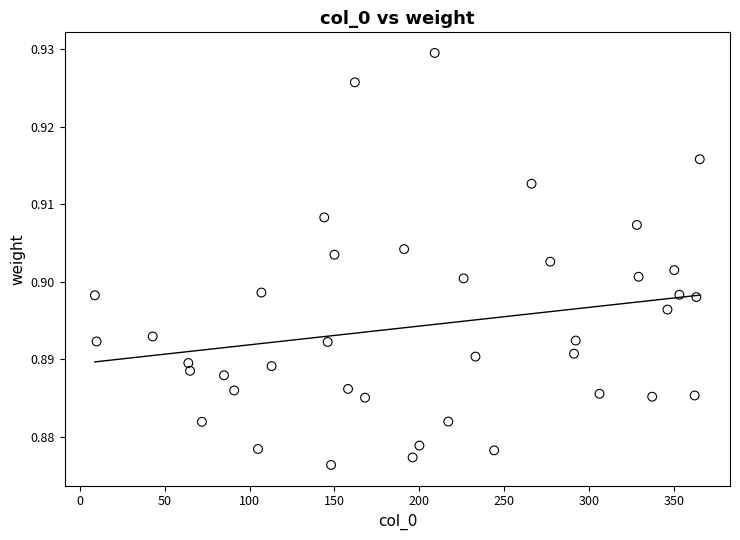

What is the range of X values (max minus min)?

356.0